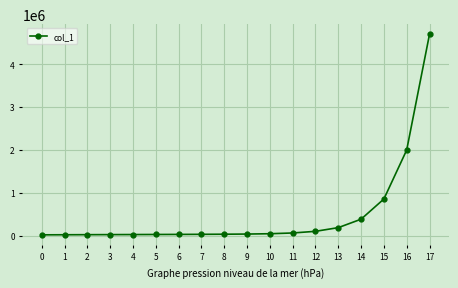

What is the average value?

475318.0